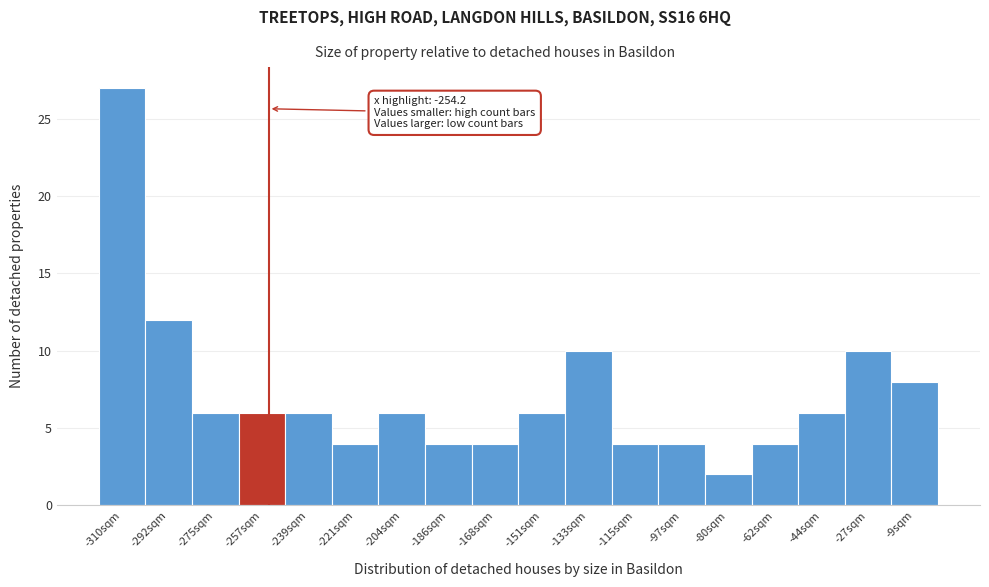

Over which range of the x-axis is the bar tallest?

-318 to -302